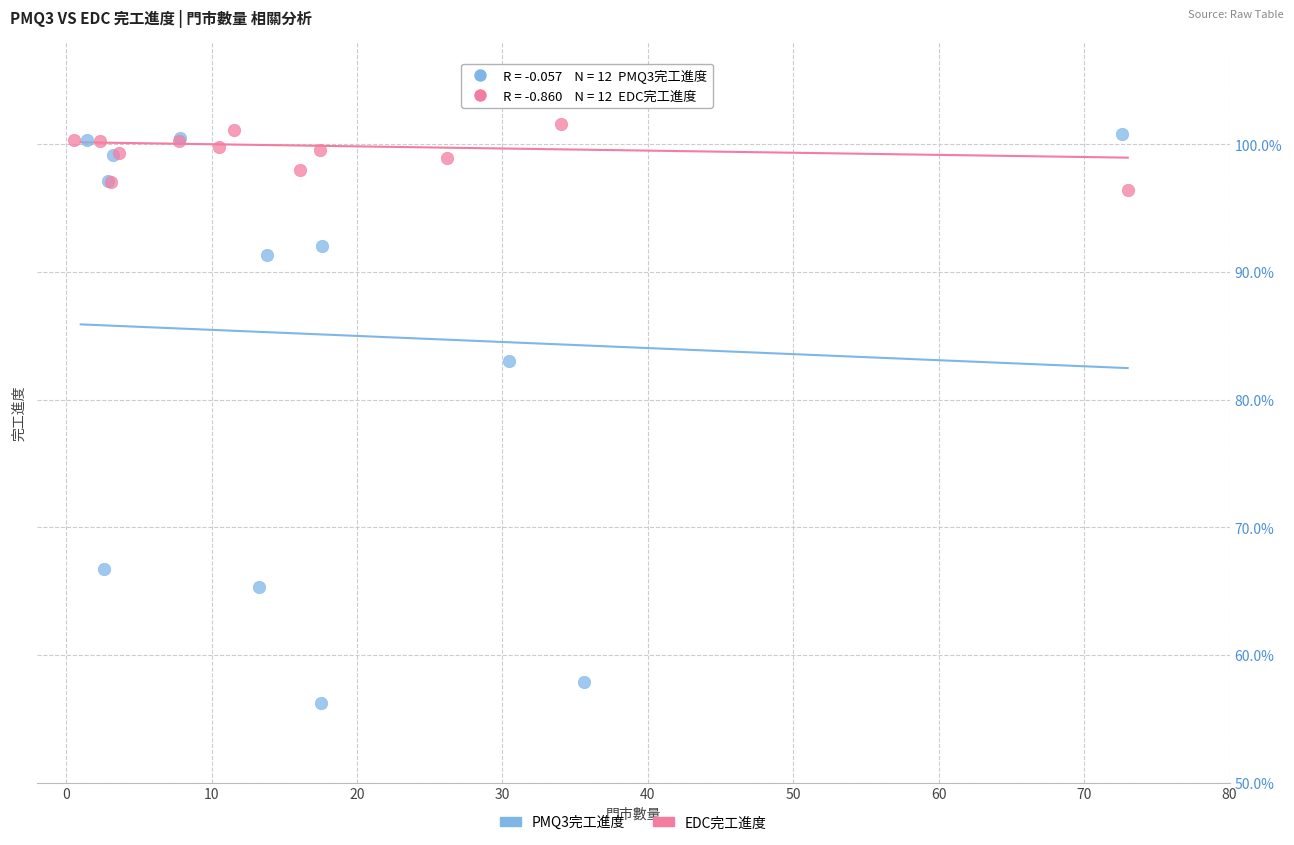

Which series has the largest Y range (max minus min)?

PMQ3完工進度